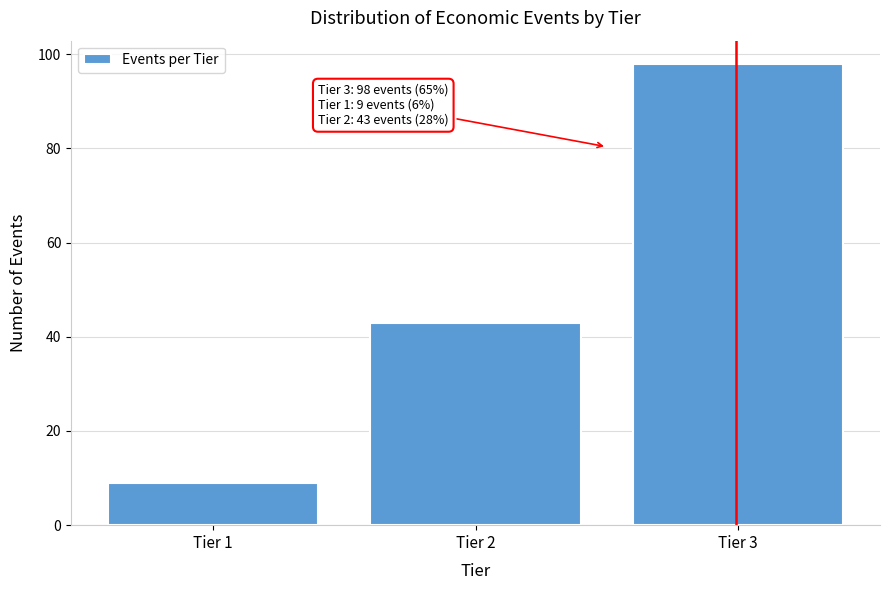

Reading left to right, what are all the values shown in this chart?

Tier 1=9	Tier 2=43	Tier 3=98